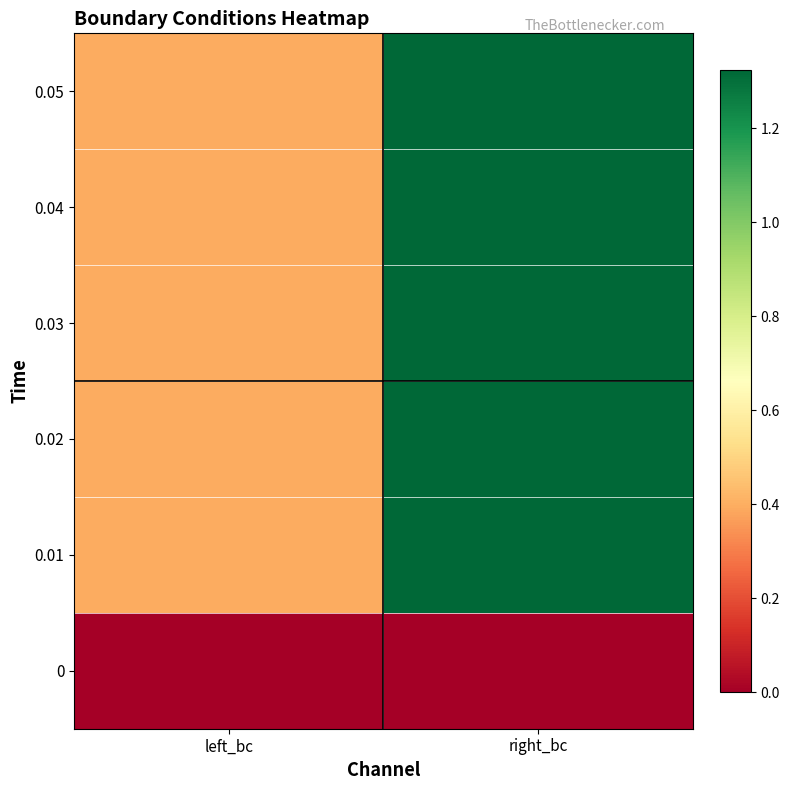

What is the difference between the highest and lowest values at left_bc?

0.4